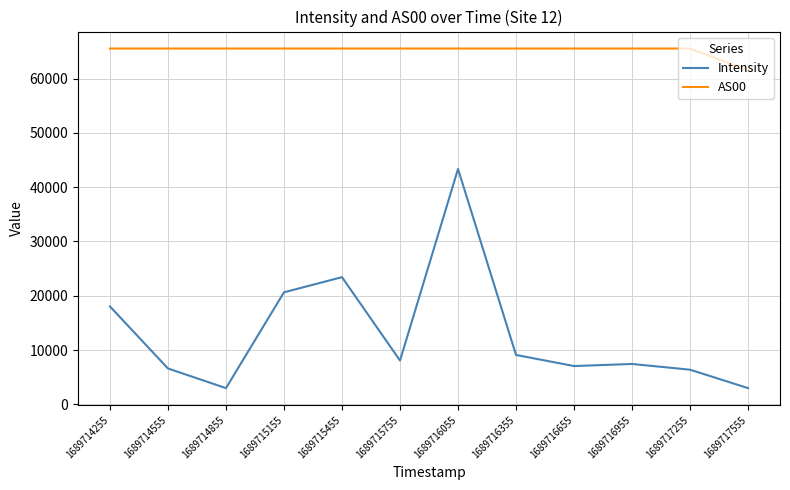

What is the difference between the highest and lowest values at 1689716655?

58485.7